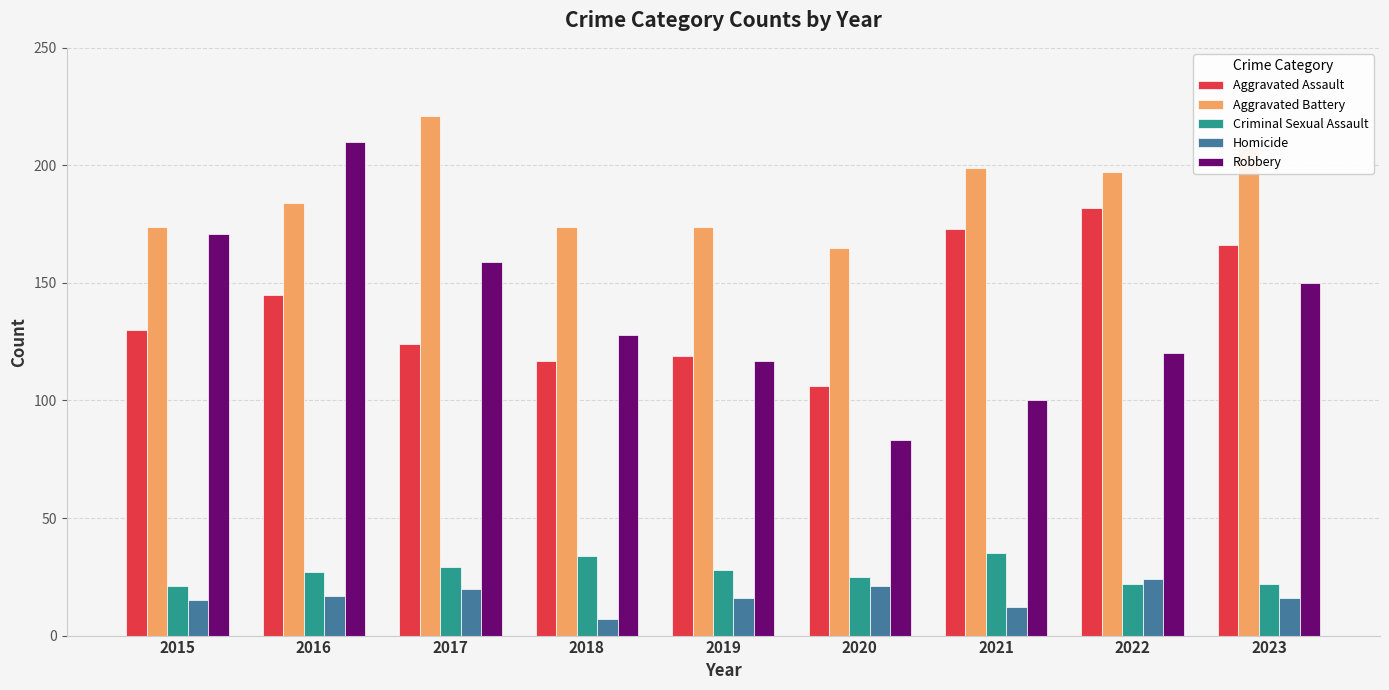

How many data points does each series have?

9